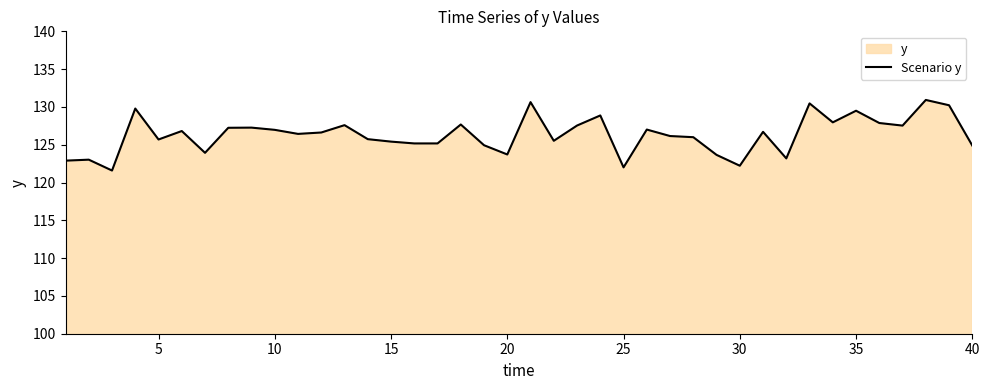

How many interior local valleys (lower than both neighbors) does the data have?

11